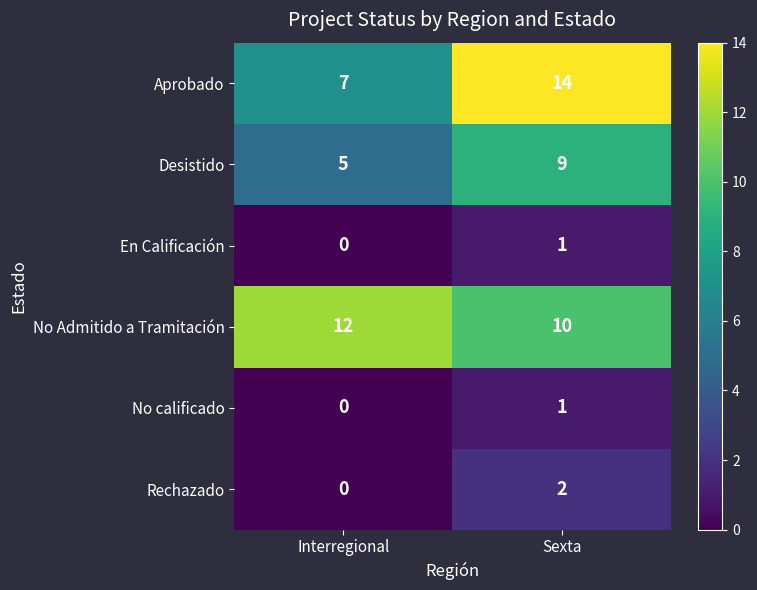

Is the value of No Admitido a Tramitación at Sexta greater than the value of En Calificación at Interregional?

Yes